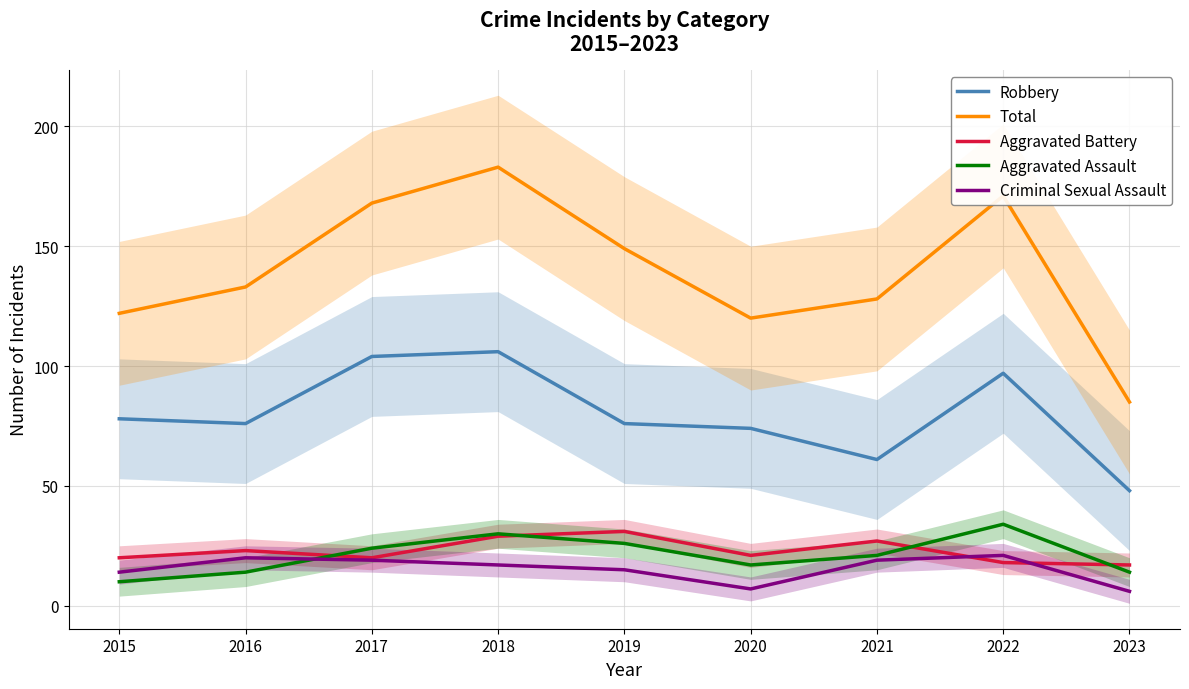

At which label is Aggravated Battery closest to 24?

2016